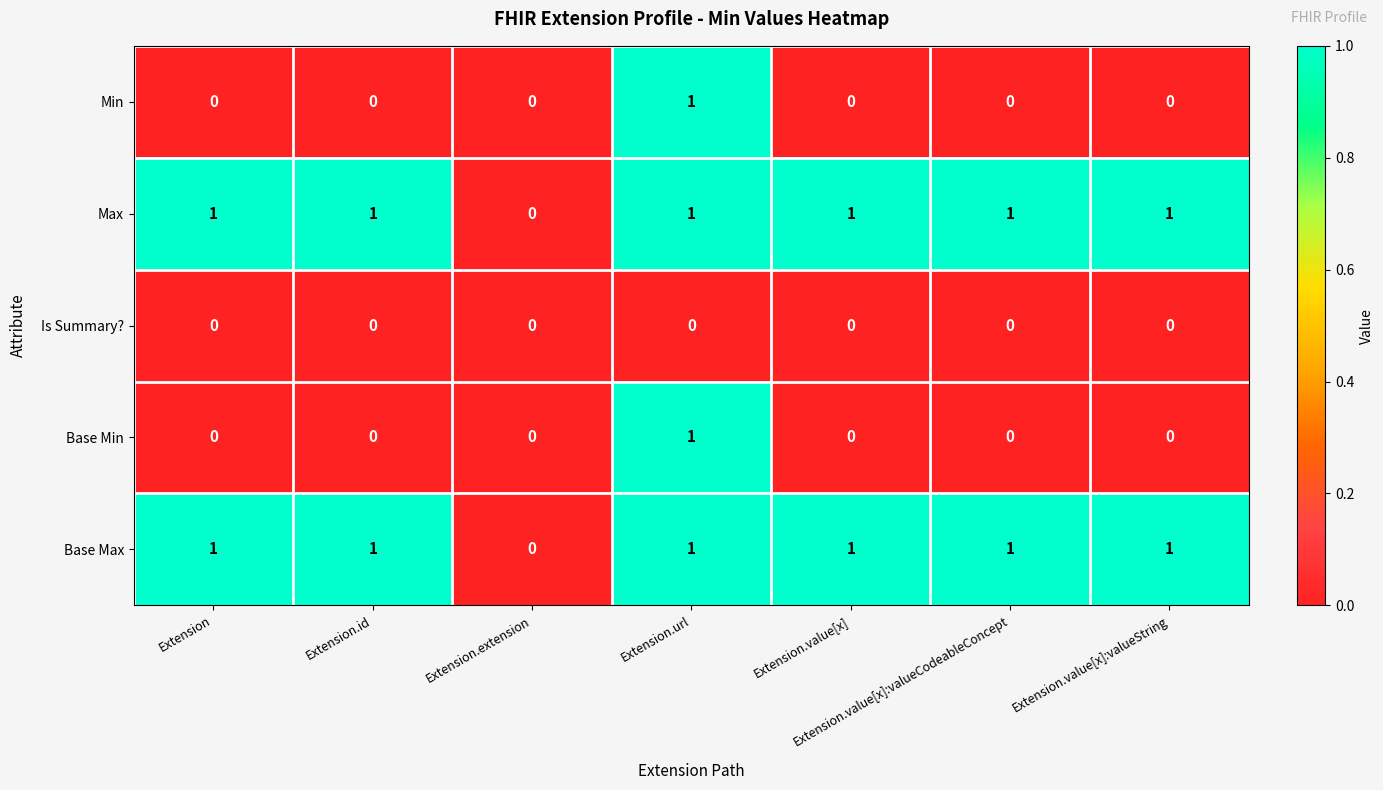

What is the difference between the highest and lowest values at Extension?

1